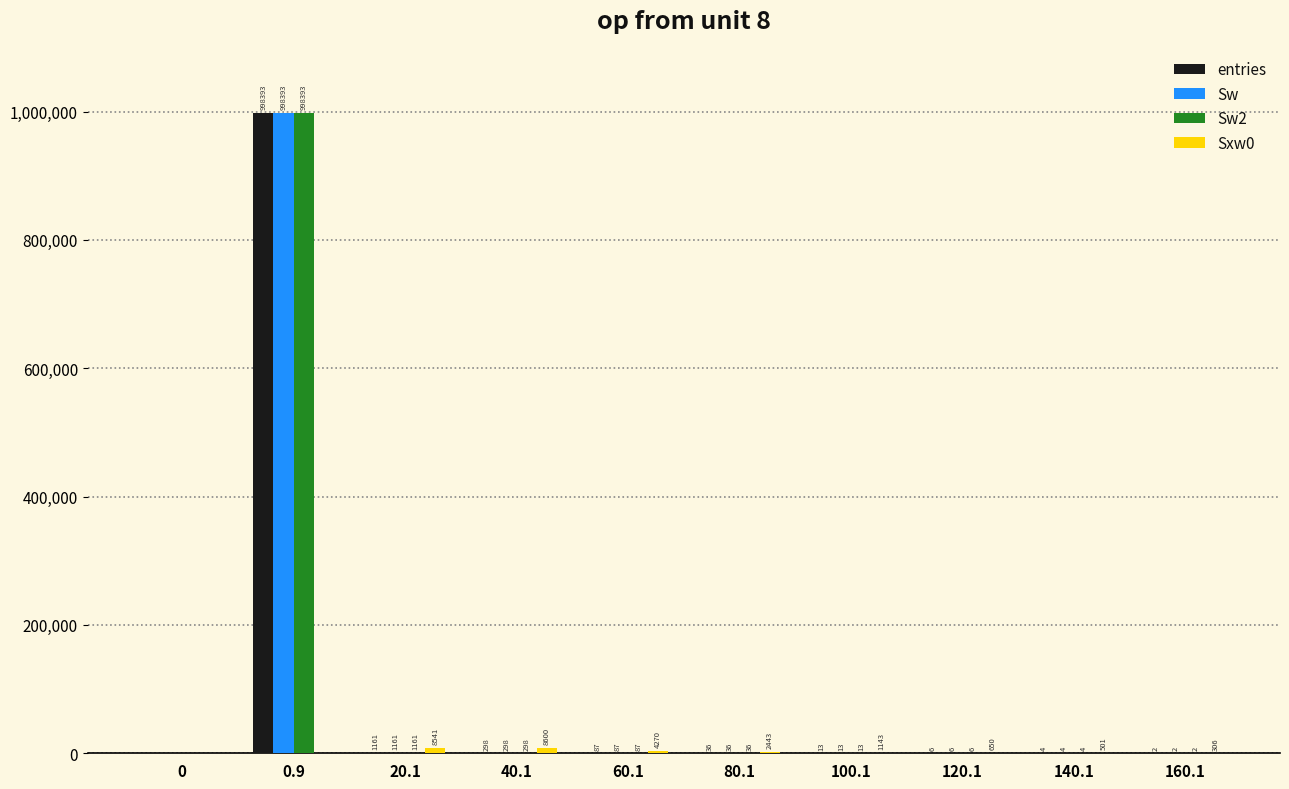

What is the total value across all series at 160.1?

312